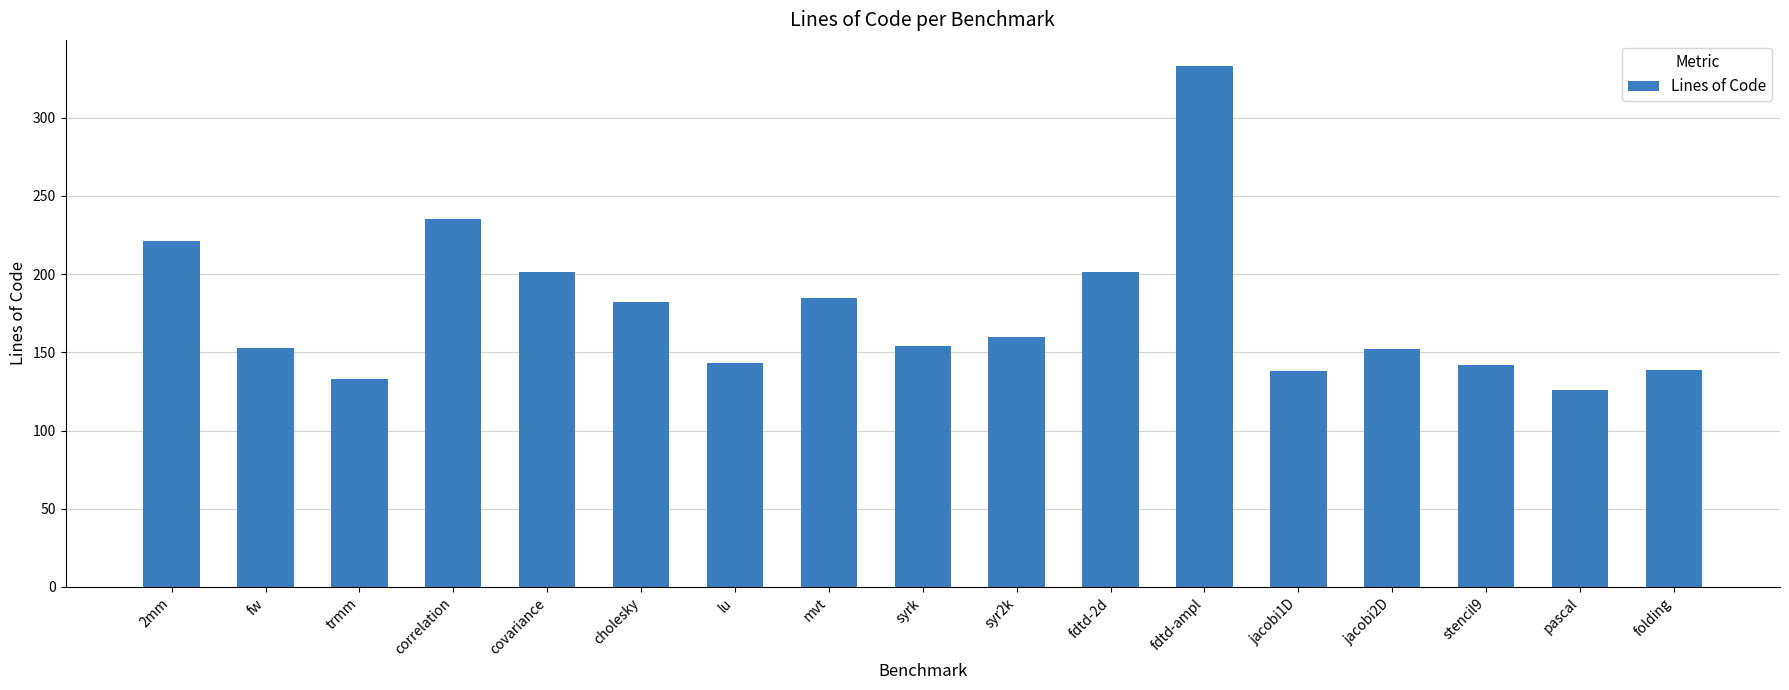

What is the average value?

176